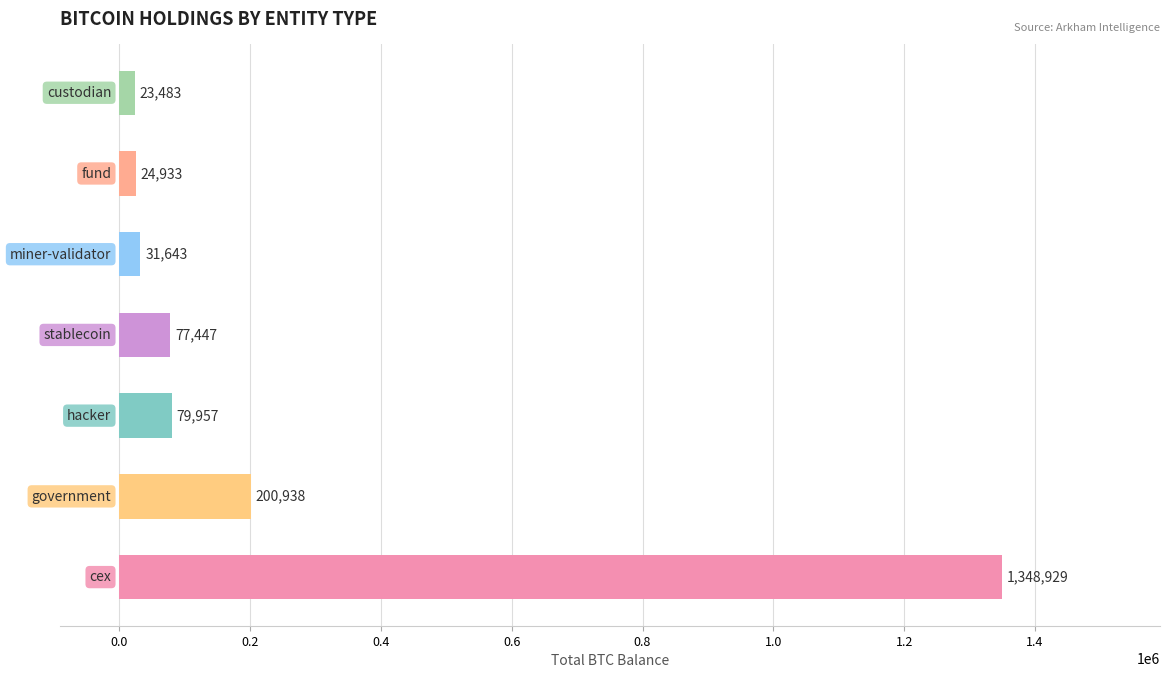

Does the chart contain any negative values?

No